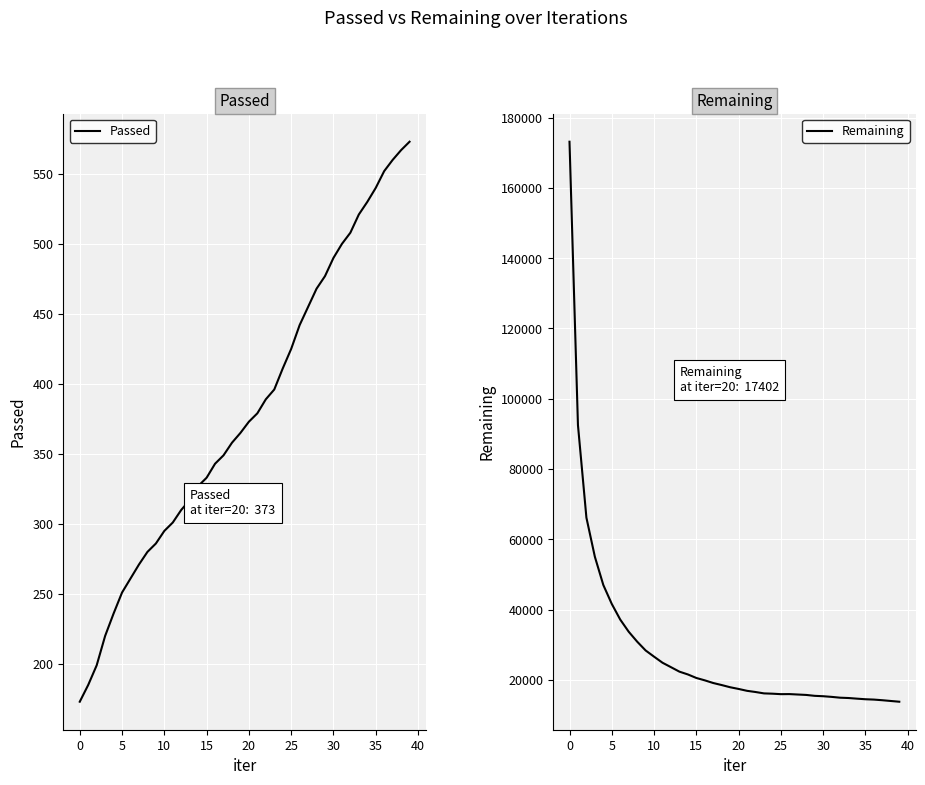

Which category has the lowest value in the Passed series?

0